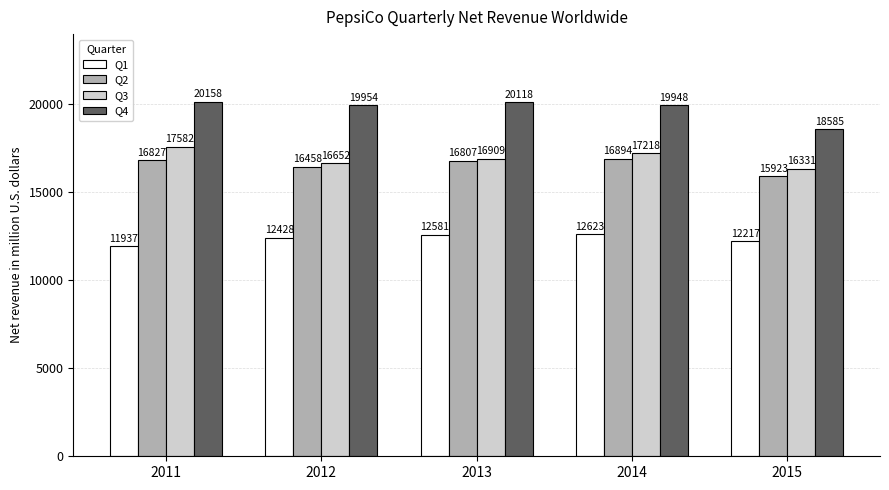

What is the difference between the maximum and second lowest values in the Q4 series?

210